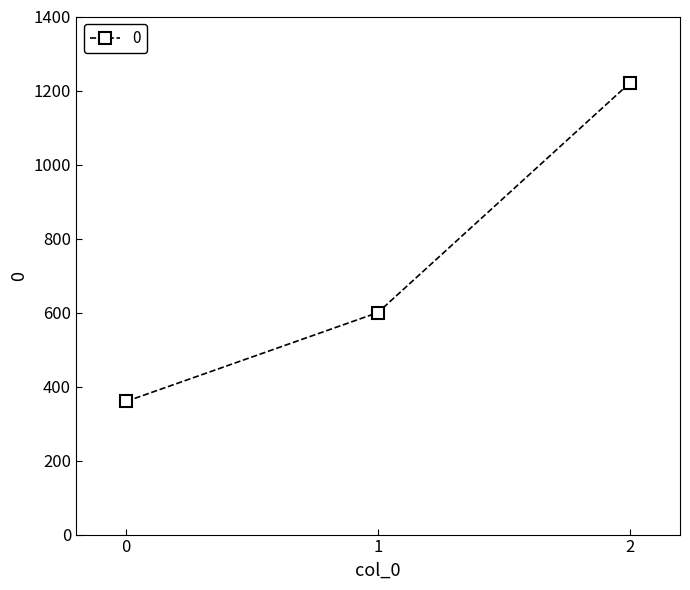

What is the difference between the values at 0 and 2?

860